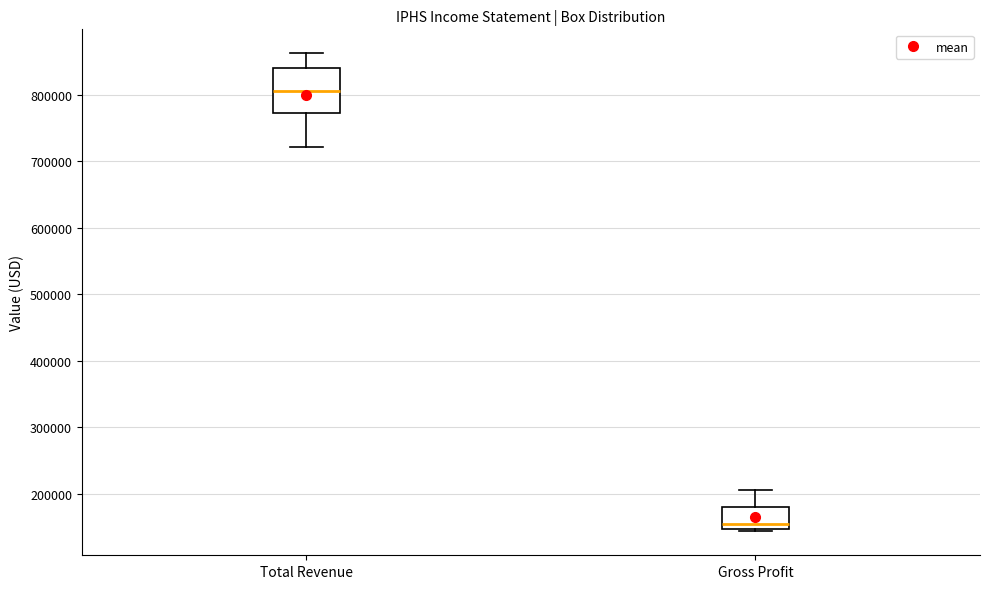

Reading left to right, transcribe this box plot: for each box, give where its median line is, the range the box spans, and where its two whiskers end, as read against the y-axis. The values are not printed on the chart, so give them approximately, as read against the axis.

Total Revenue: median 810000, box 770000 to 840000, whiskers 720000 to 860000
Gross Profit: median 150000 (just above the box's lower edge), box 150000 to 180000, whiskers 140000 to 210000